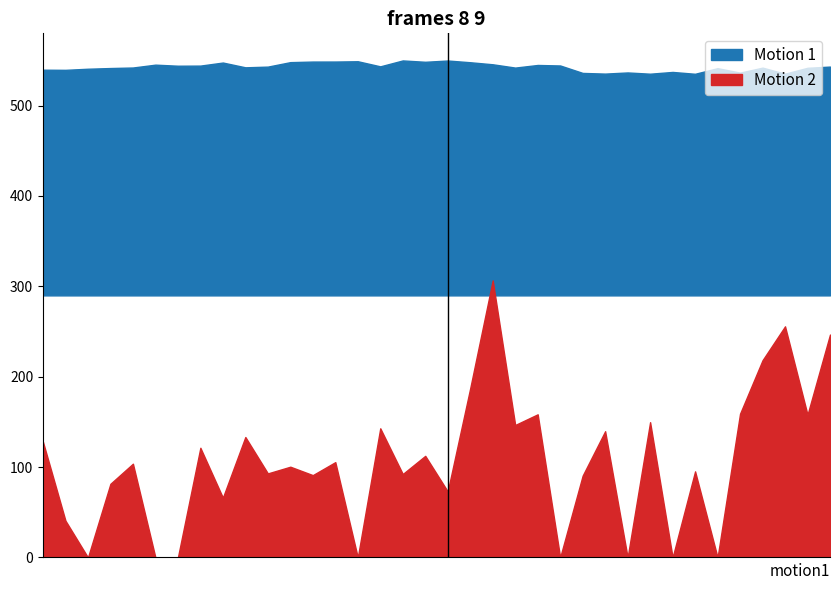

What position from the right is 18?

18